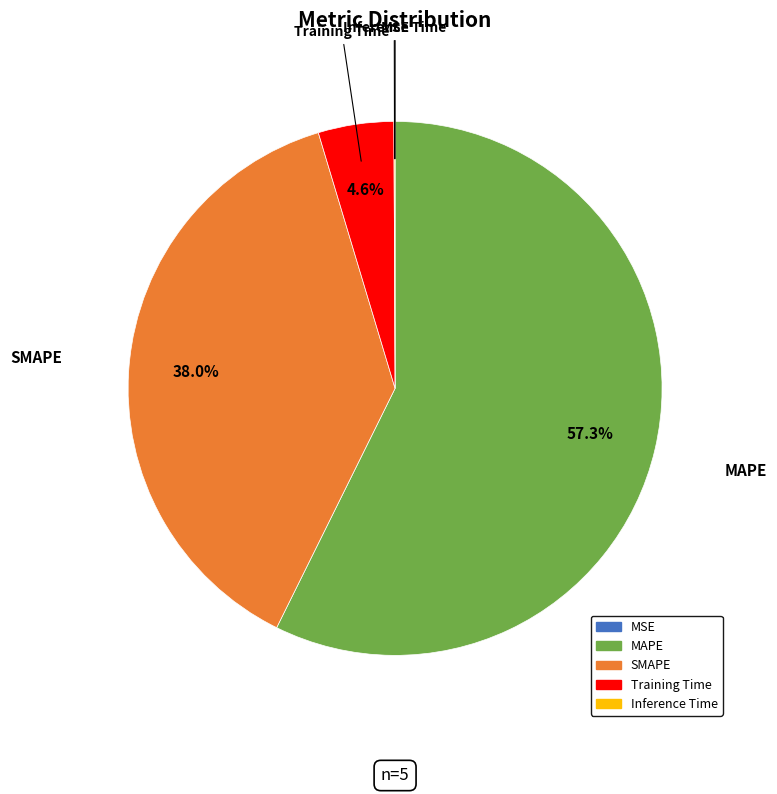

Between MAPE and Training Time, which is larger?

MAPE